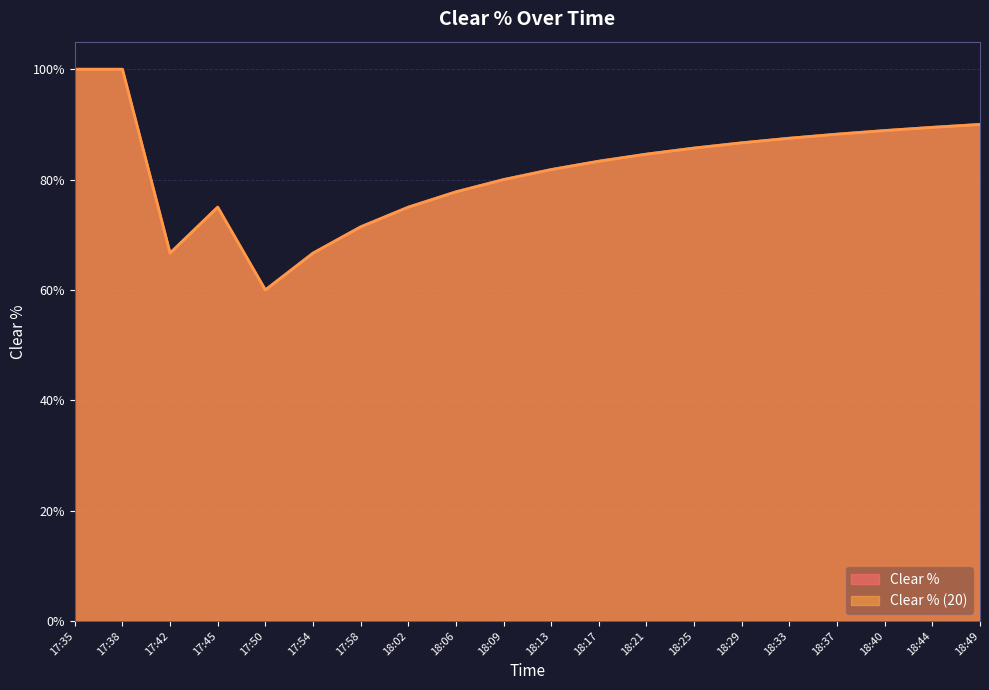

What is the difference between the Clear % values at 18:29 and 17:45?

0.1